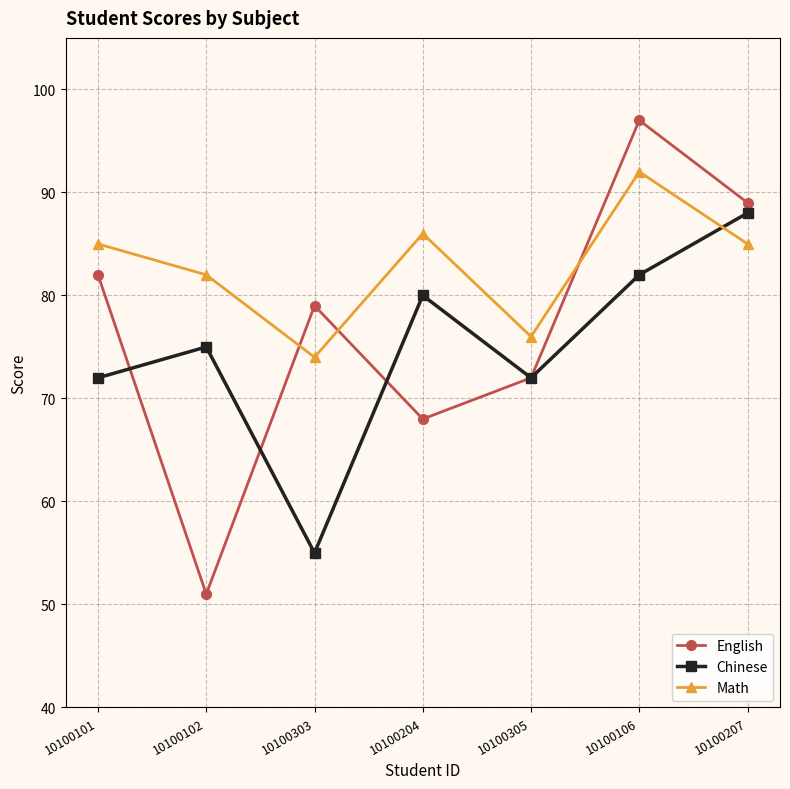

Is it true that Chinese equals 119 at 10100101?

False